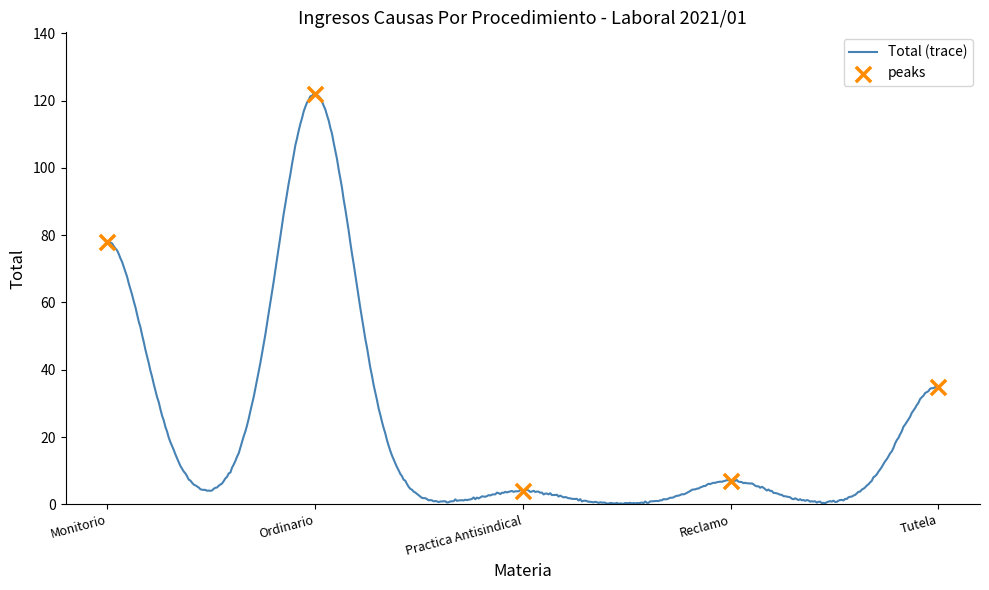

Approximately how many times larger is the value at Monitorio compared to Ordinario?

0.6